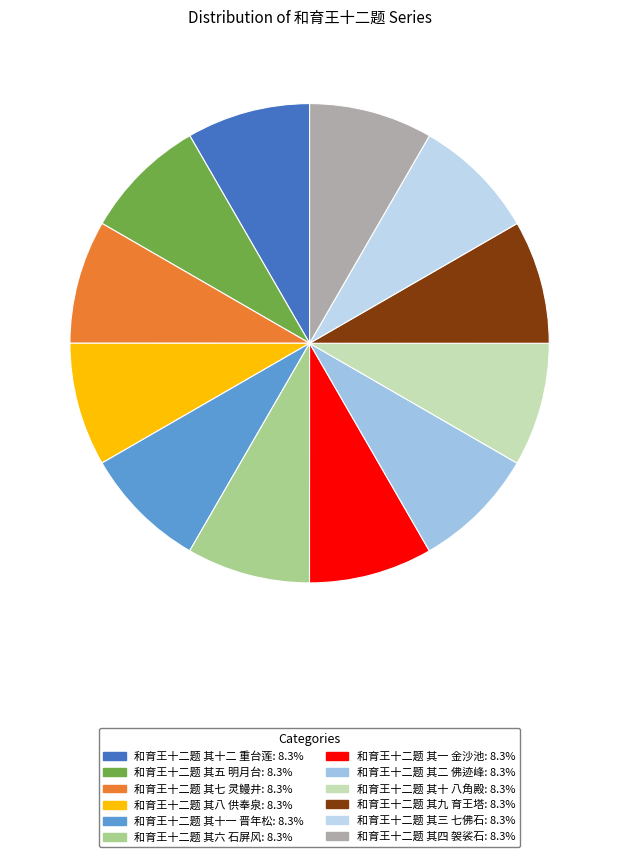

Is there a majority slice in this chart?

No